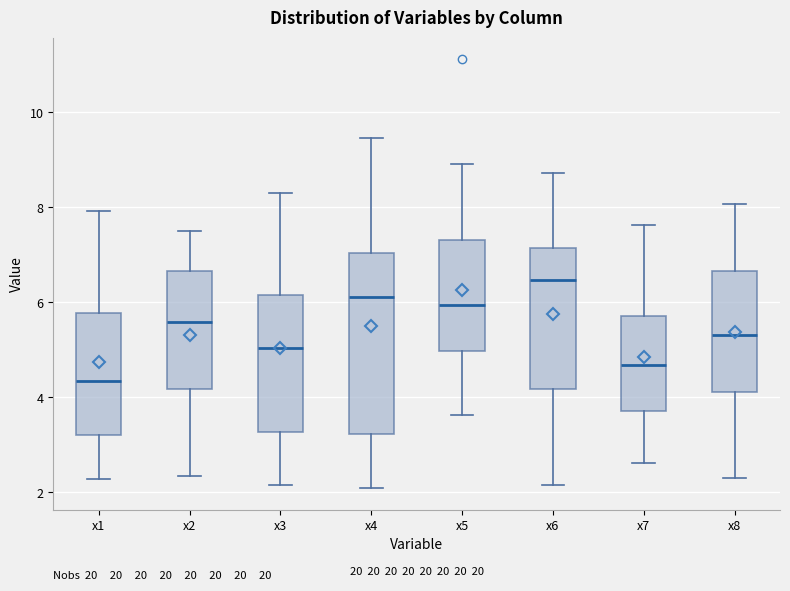

Reading left to right, read every box against the y-axis: the position of its median line, the range the box covers, and the ends of its whiskers. The values are not printed on the chart, so give them approximately, as read against the axis.

x1: median 4.4, box 3.2 to 5.8, whiskers 2.2 to 8.0
x2: median 5.6, box 4.2 to 6.6, whiskers 2.4 to 7.4
x3: median 5.0, box 3.2 to 6.2, whiskers 2.2 to 8.2
x4: median 6.2, box 3.2 to 7.0, whiskers 2.0 to 9.4
x5: median 6.0, box 5.0 to 7.4, whiskers 3.6 to 9.0
x6: median 6.4, box 4.2 to 7.2, whiskers 2.2 to 8.8
x7: median 4.6, box 3.8 to 5.8, whiskers 2.6 to 7.6
x8: median 5.4, box 4.2 to 6.6, whiskers 2.2 to 8.0